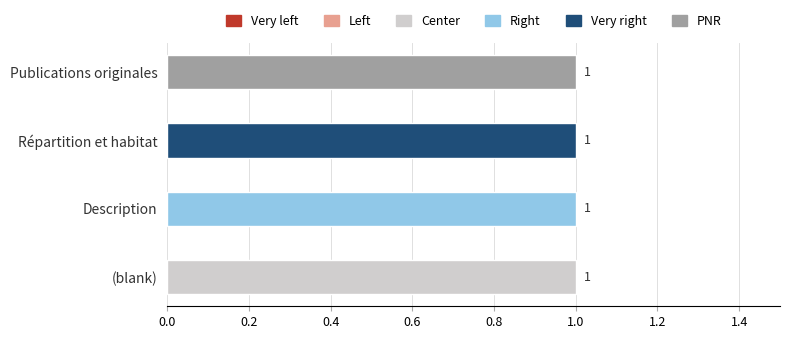

Is the value of Center at Description greater than the value of Very right at Description?

No